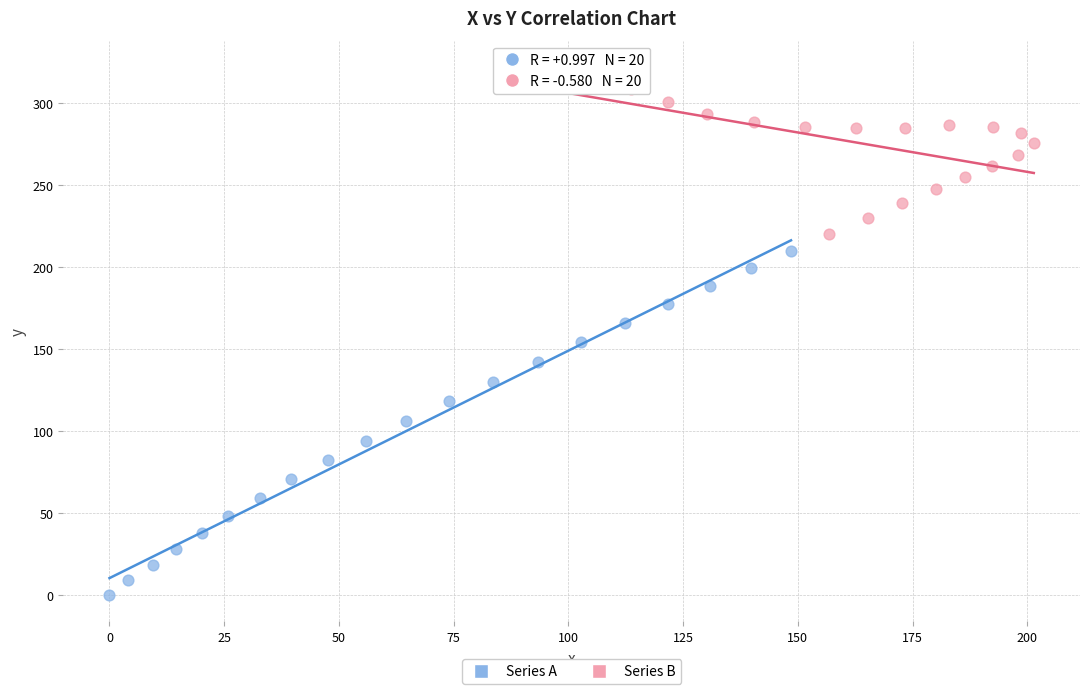

Which series has the largest Y range (max minus min)?

Series A